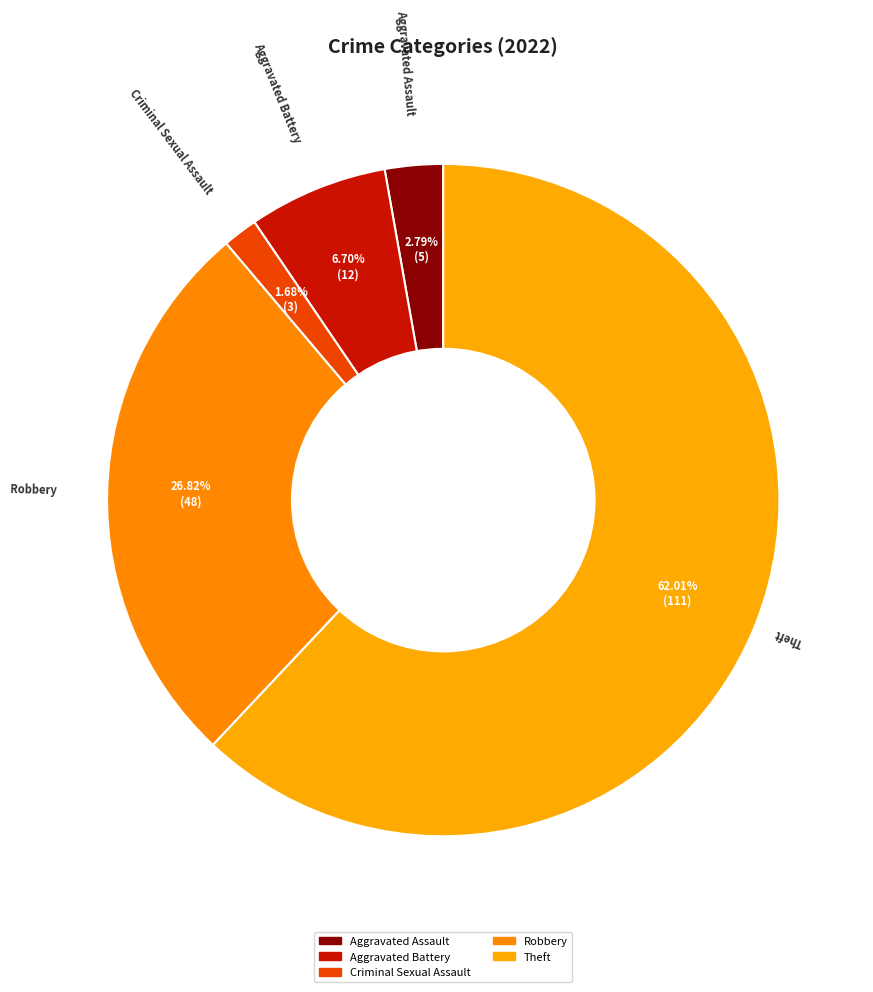

To the nearest percent, what is the combined percentage of Aggravated Battery and Aggravated Assault?

9%